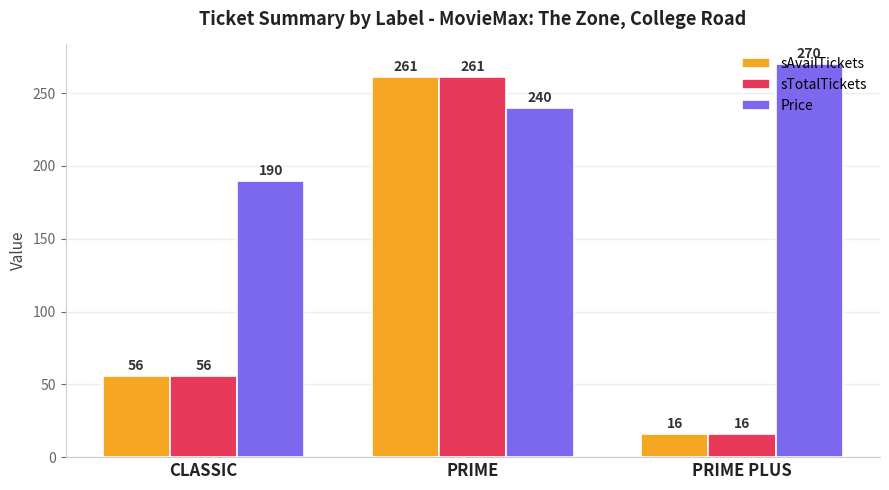

How many data points does each series have?

3